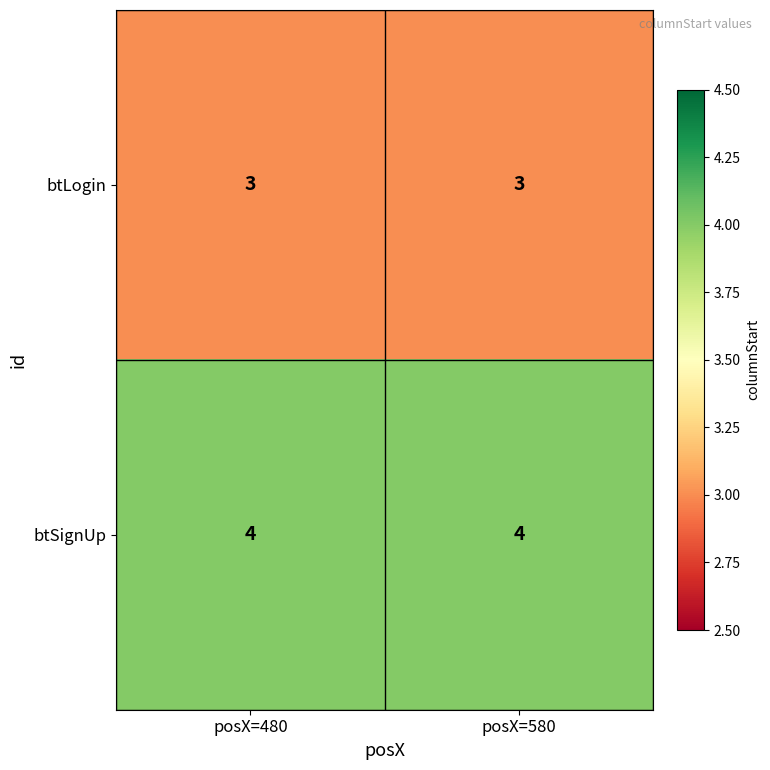

Is the value of btLogin at posX=580 greater than the value of btSignUp at posX=580?

No